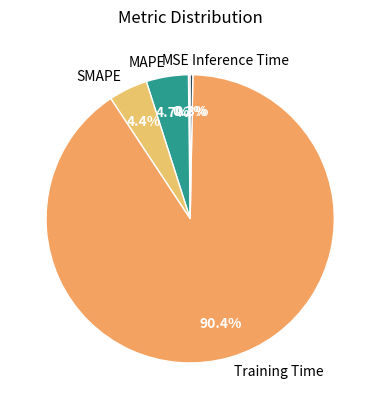

The Inference Time slice represents 0% of the pie. True or false?

True